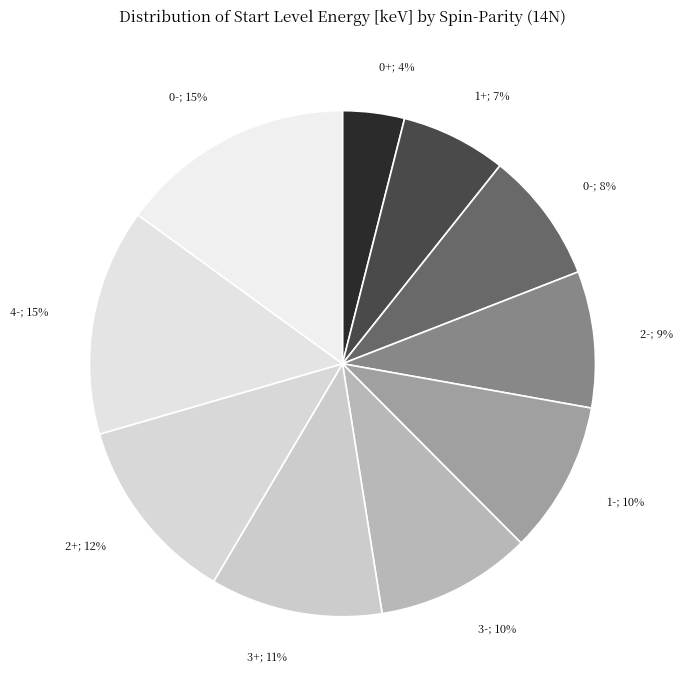

The 0+; 4% slice represents 4% of the pie. True or false?

True